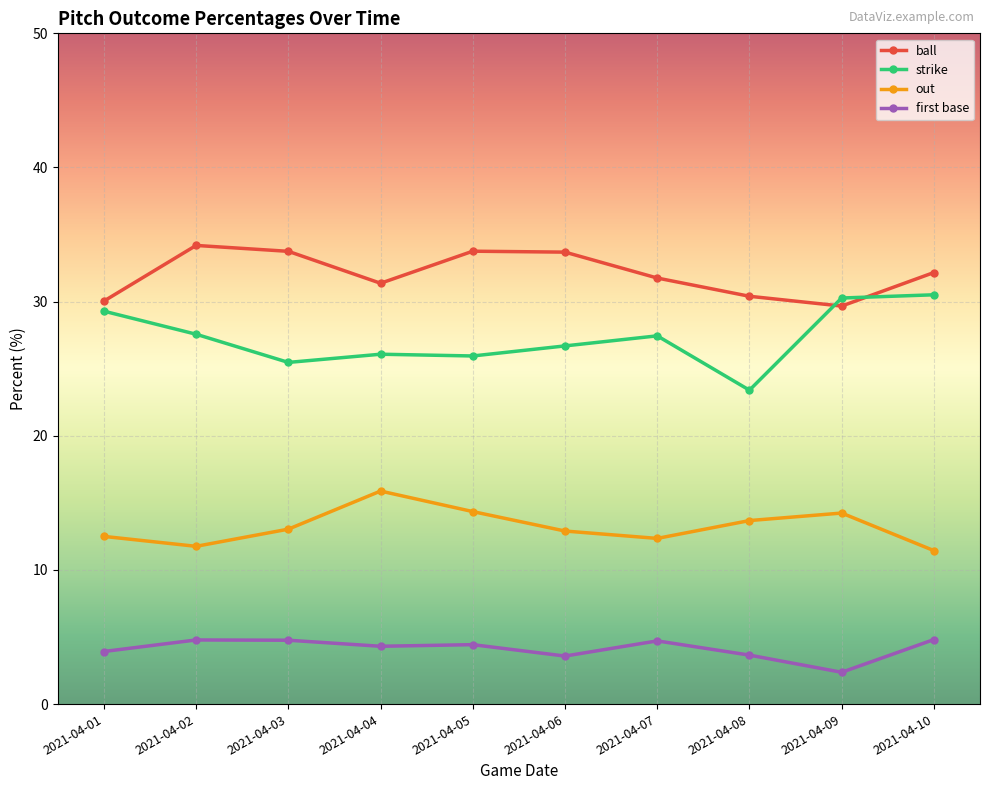

Which series has the largest range (max minus min)?

strike